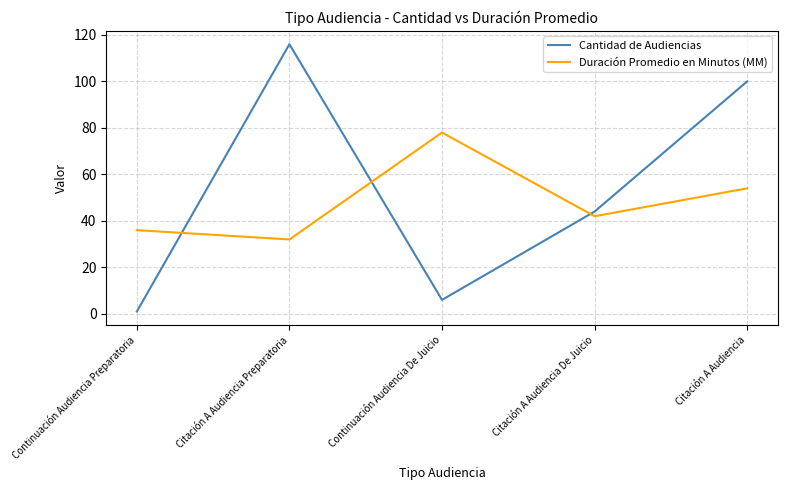

Rank the series by their maximum value, from lowest to highest.

Duración Promedio en Minutos (MM), Cantidad de Audiencias